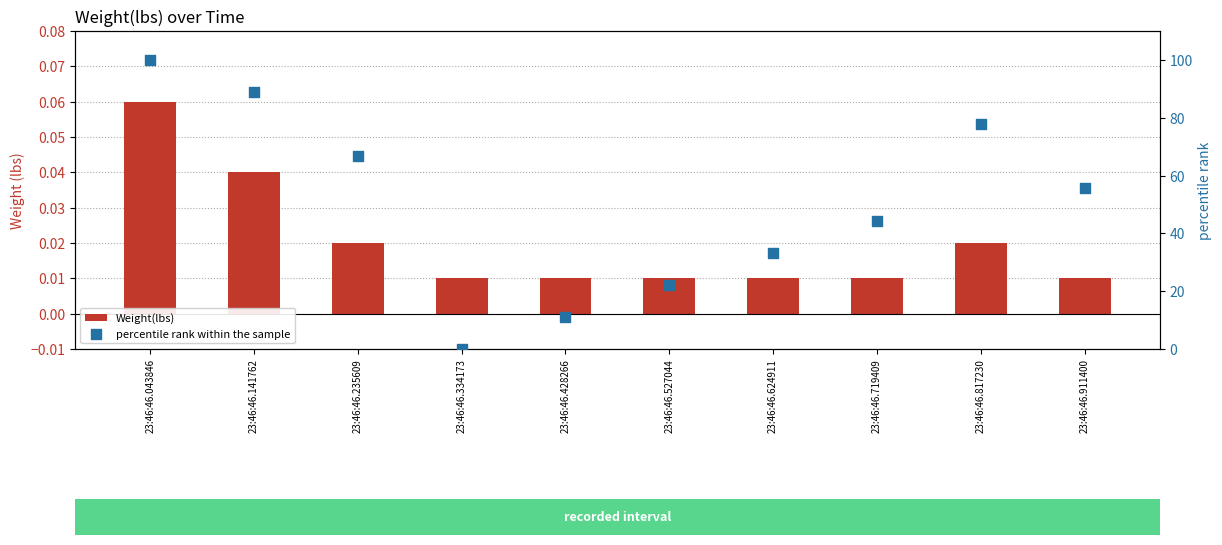

Is the value of percentile rank within the sample at 23:46:46.624911 greater than the value of Weight(lbs) at 23:46:46.719409?

Yes